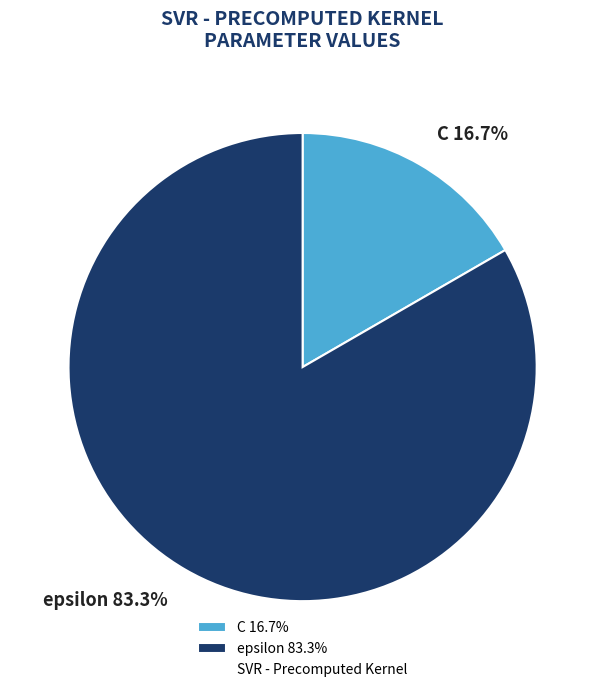

Which category has the biggest portion of the pie?

epsilon